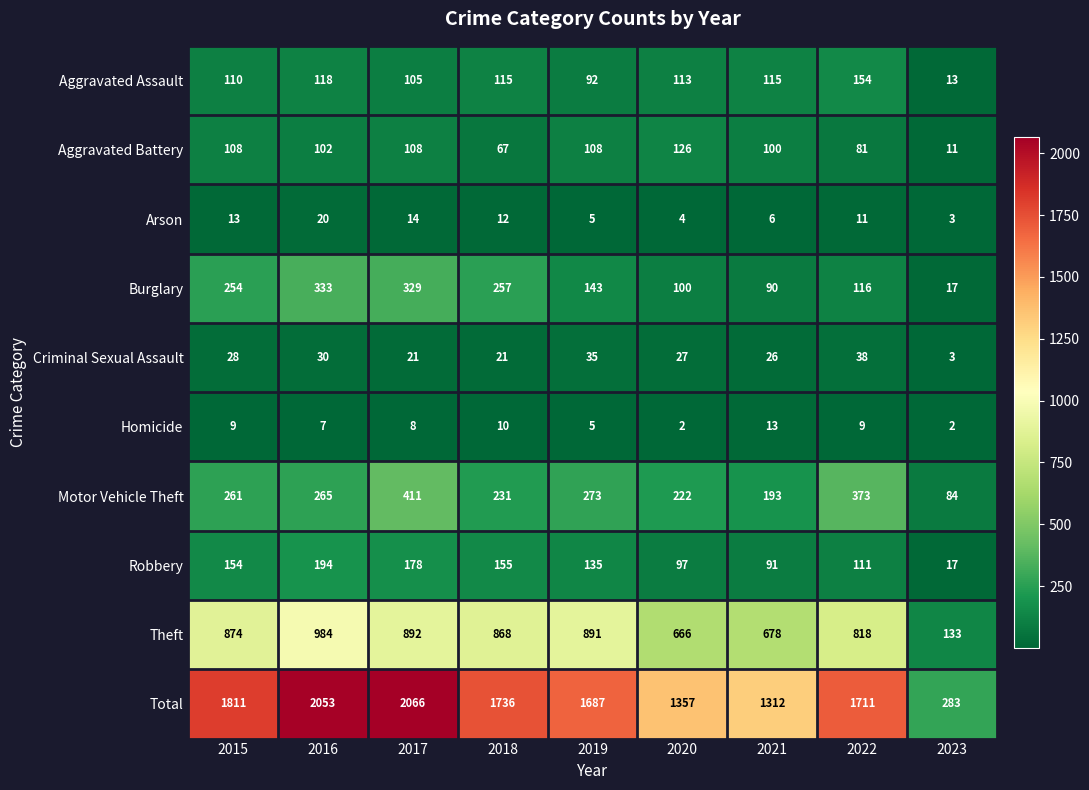

At which label does Aggravated Assault first exceed 113?

2016